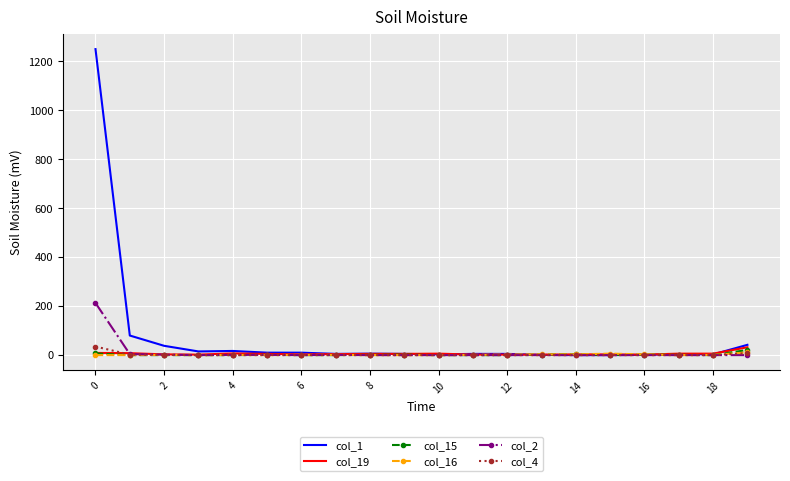

What are all the series names shown in the legend?

col_1, col_19, col_15, col_16, col_2, col_4